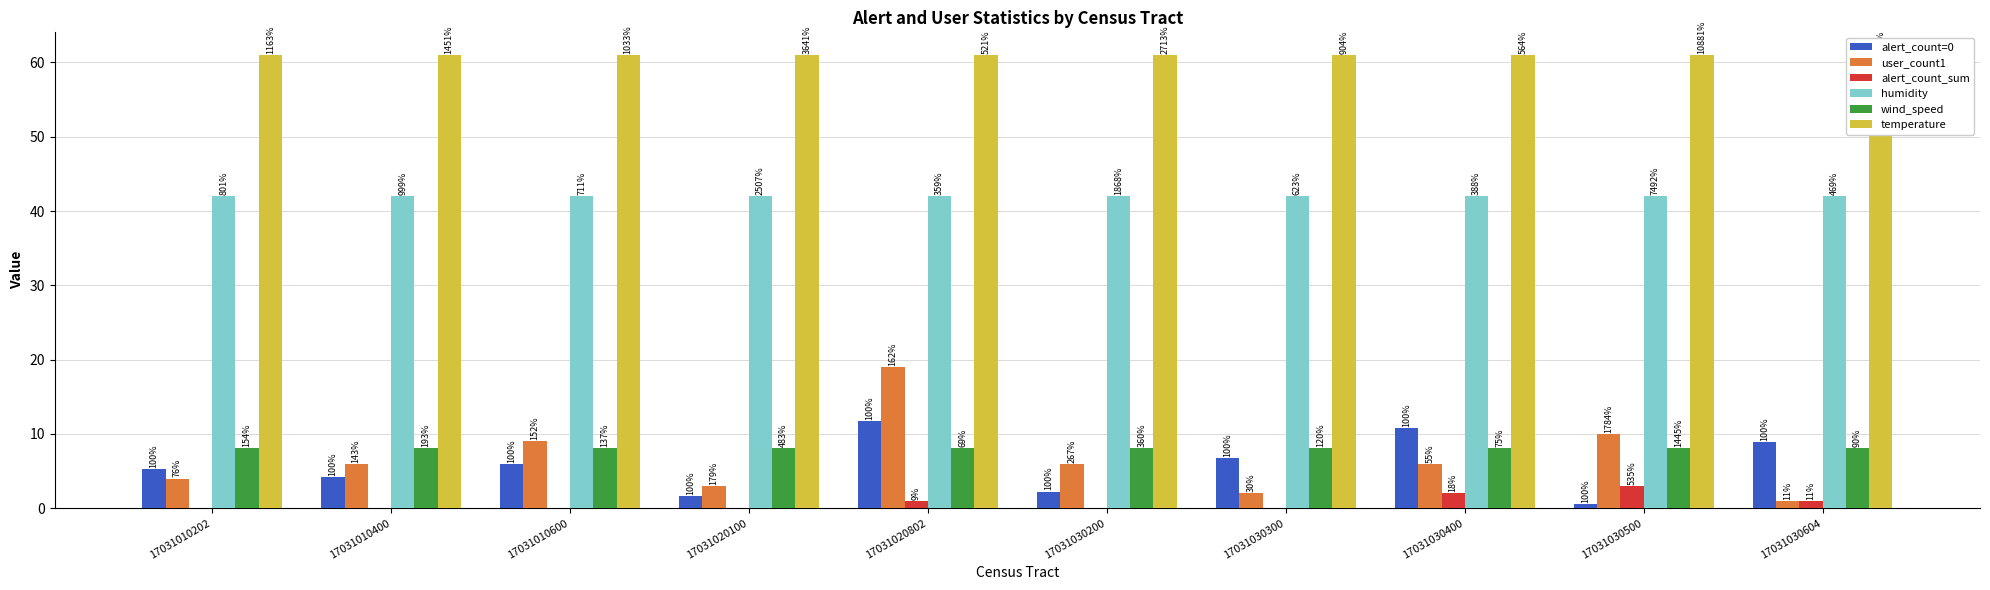

At which label is alert_count=0 closest to 6?

17031010600